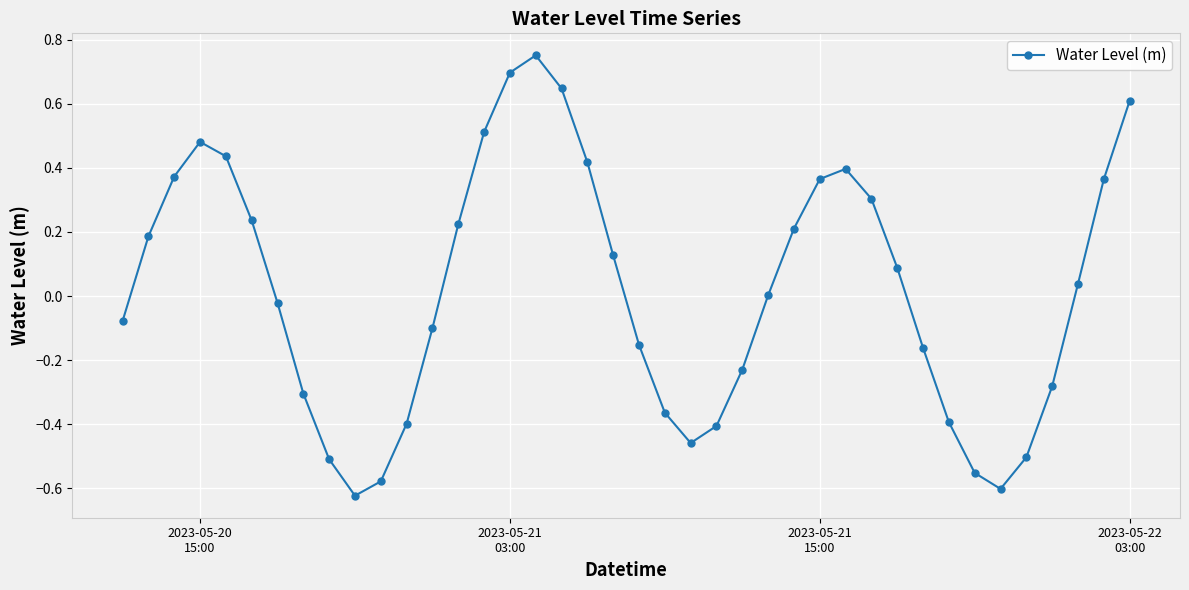

How many interior local peaks (higher than both neighbors) does the data have?

3